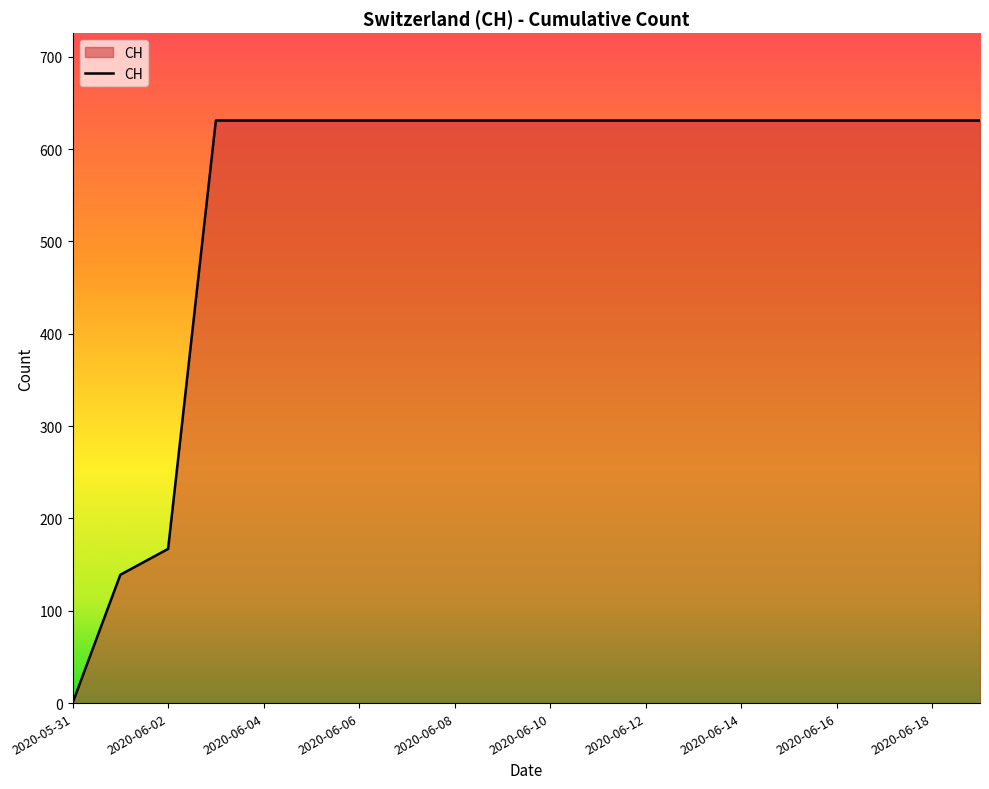

What is the greatest value displayed?

631